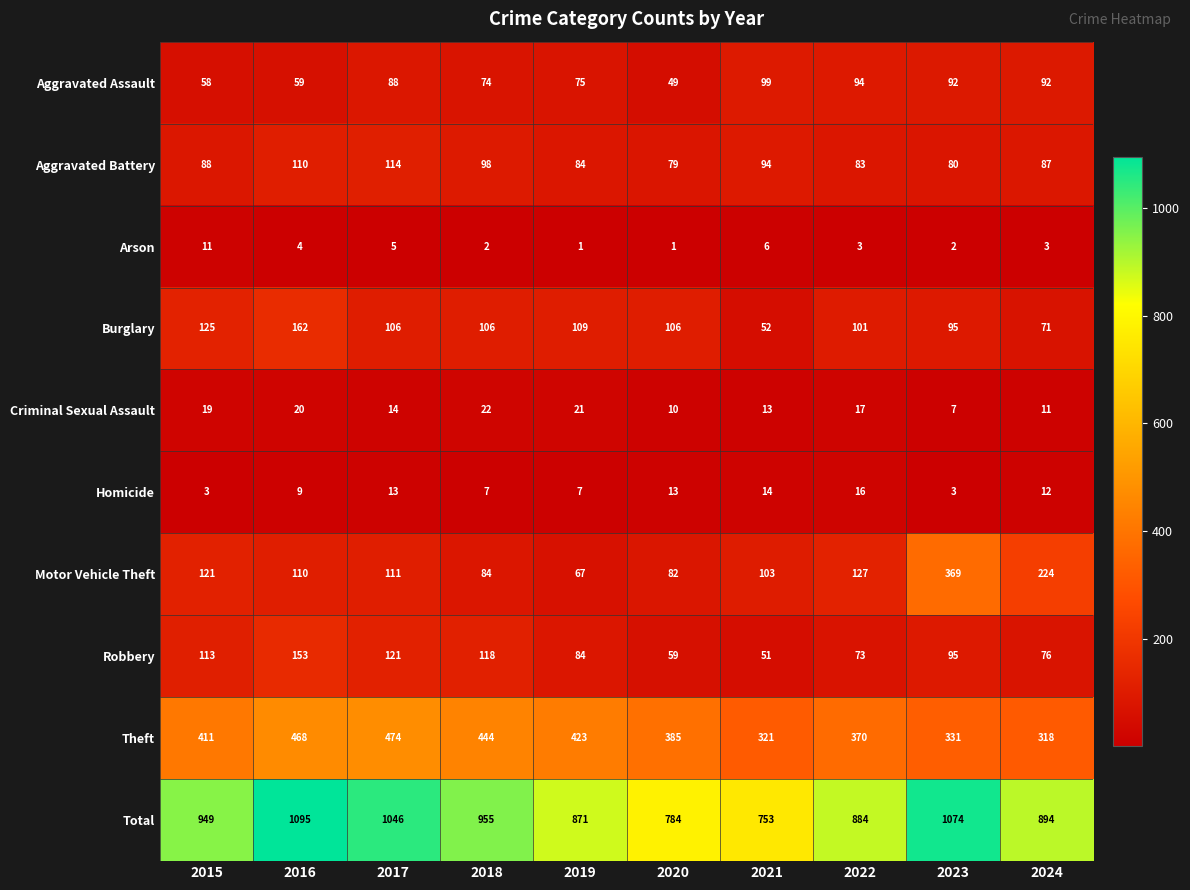

How many data points in Aggravated Assault are less than 88?

5